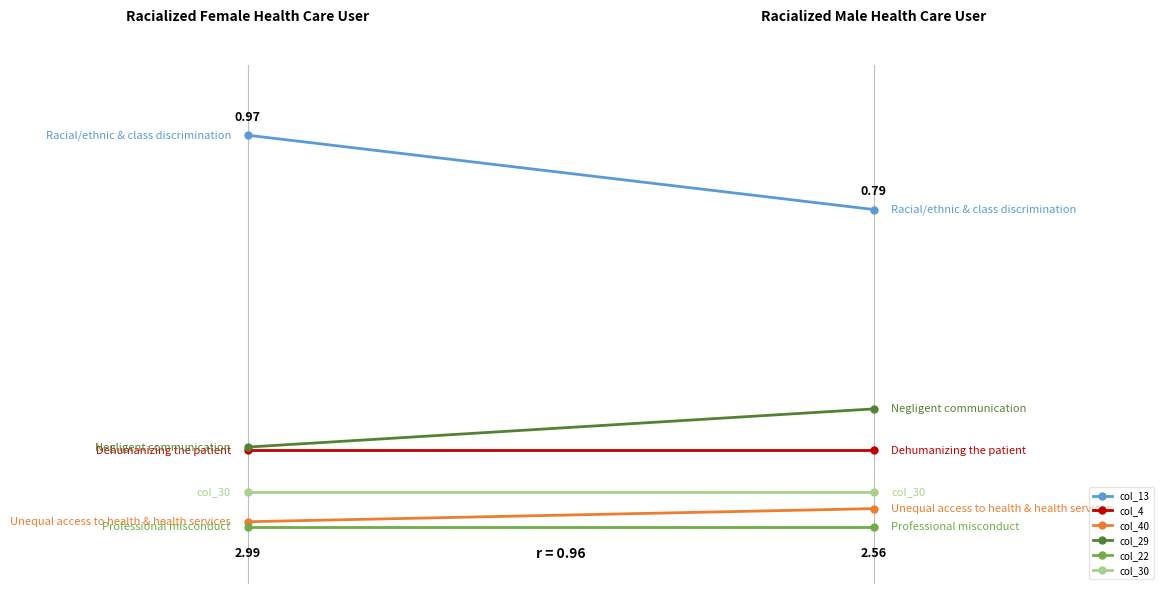

What is the maximum value shown in the chart?

1.0